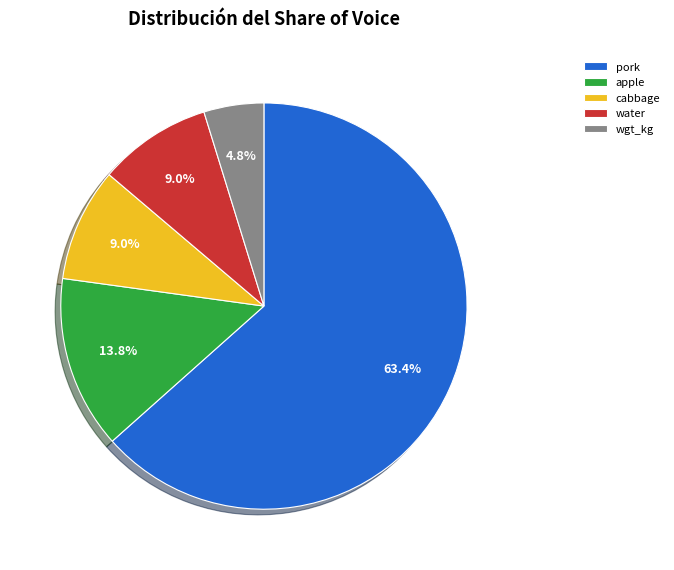

What percentage is the apple slice, to the nearest percent?

14%